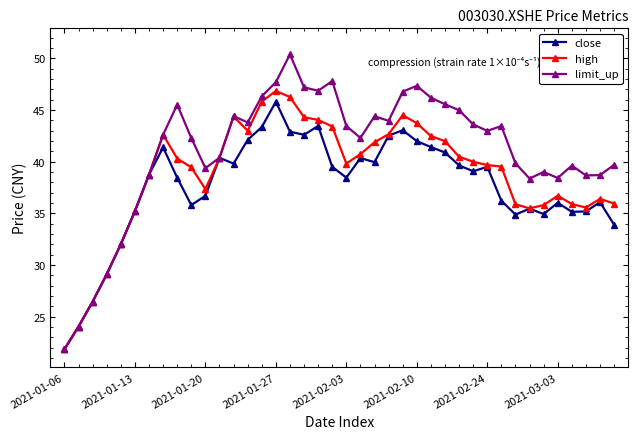

What is the value of the high point at the 38th from the left?

35.6